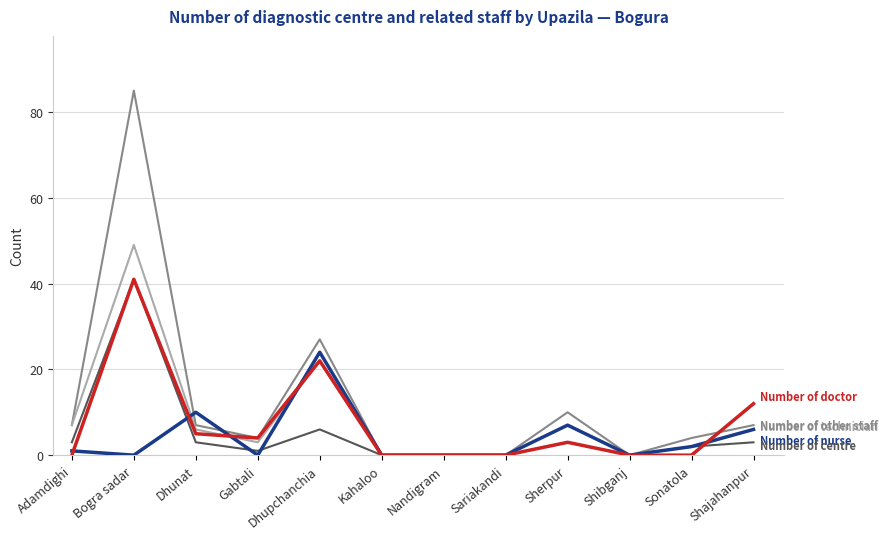

What position from the left is Kahaloo?

6